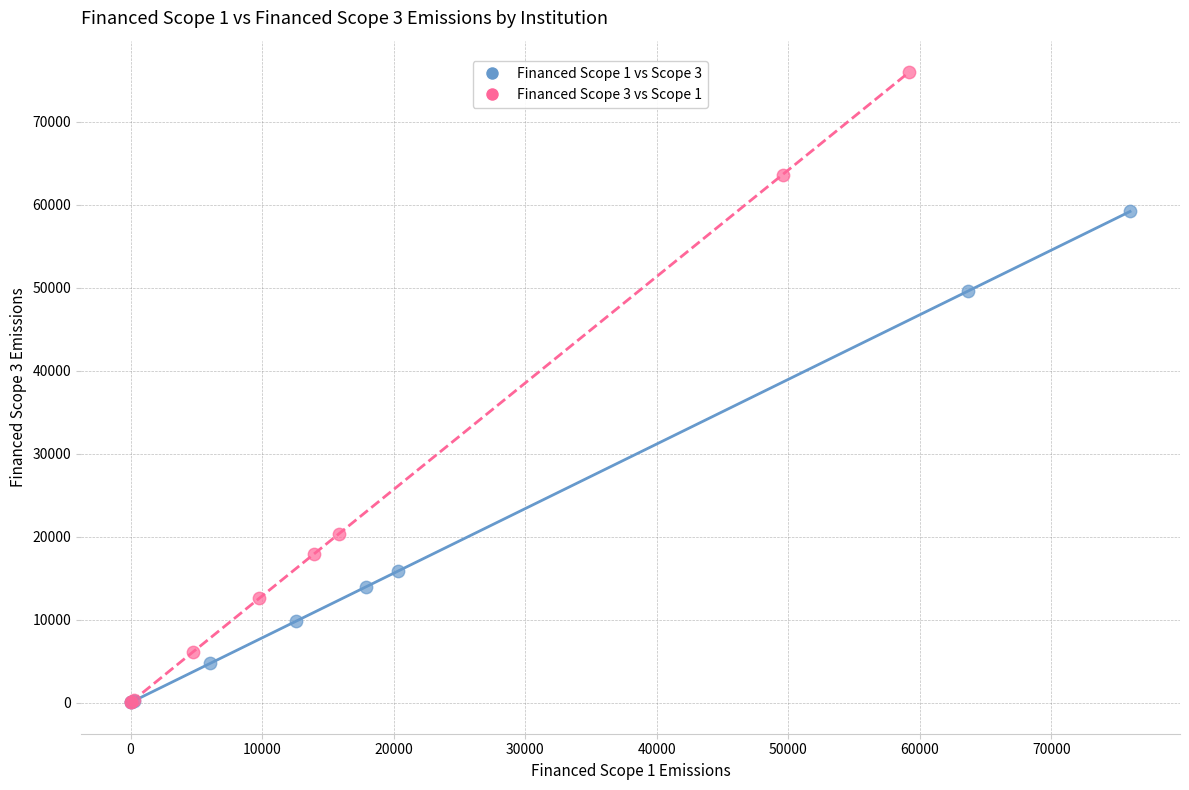

Which series reaches the maximum Y coordinate?

Financed Scope 3 vs Scope 1